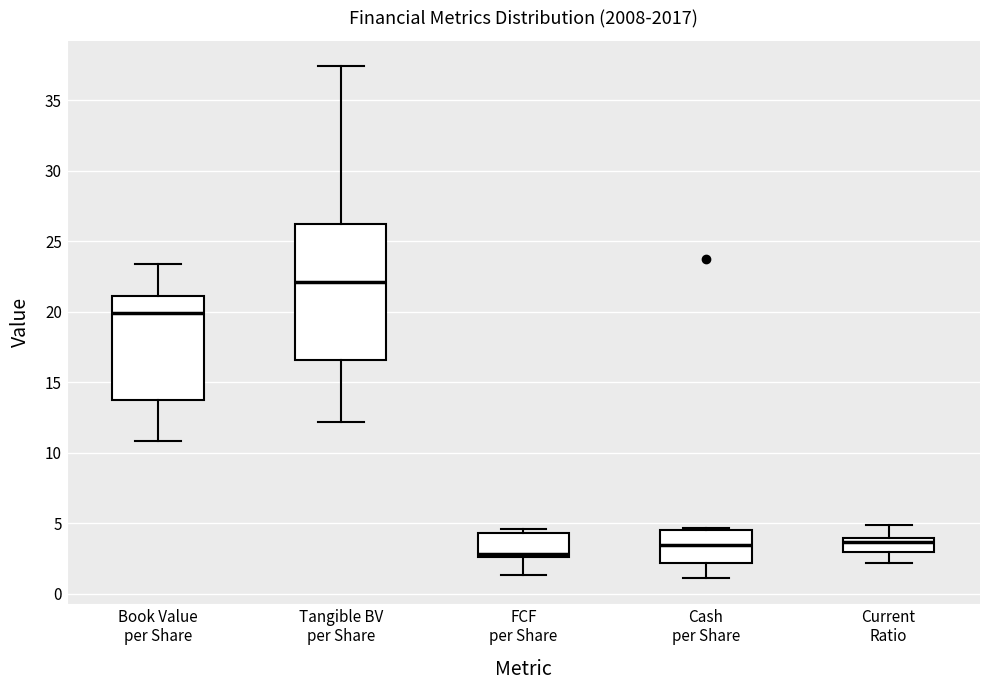

Reading left to right, transcribe this box plot: for each box, give where its median line is, the range the box spans, and where its two whiskers end, as read against the y-axis. The values are not printed on the chart, so give them approximately, as read against the axis.

Book Value per Share: median 20.0, box 13.5 to 21.0, whiskers 11.0 to 23.5
Tangible BV per Share: median 22.0, box 16.5 to 26.0, whiskers 12.0 to 37.5
FCF per Share: median 3.0, box 2.5 to 4.5, whiskers 1.5 to 4.5 (just above the box's upper edge)
Cash per Share: median 3.5, box 2.0 to 4.5, whiskers 1.0 to 4.5 (just above the box's upper edge)
Current Ratio: median 3.5, box 3.0 to 4.0, whiskers 2.0 to 5.0